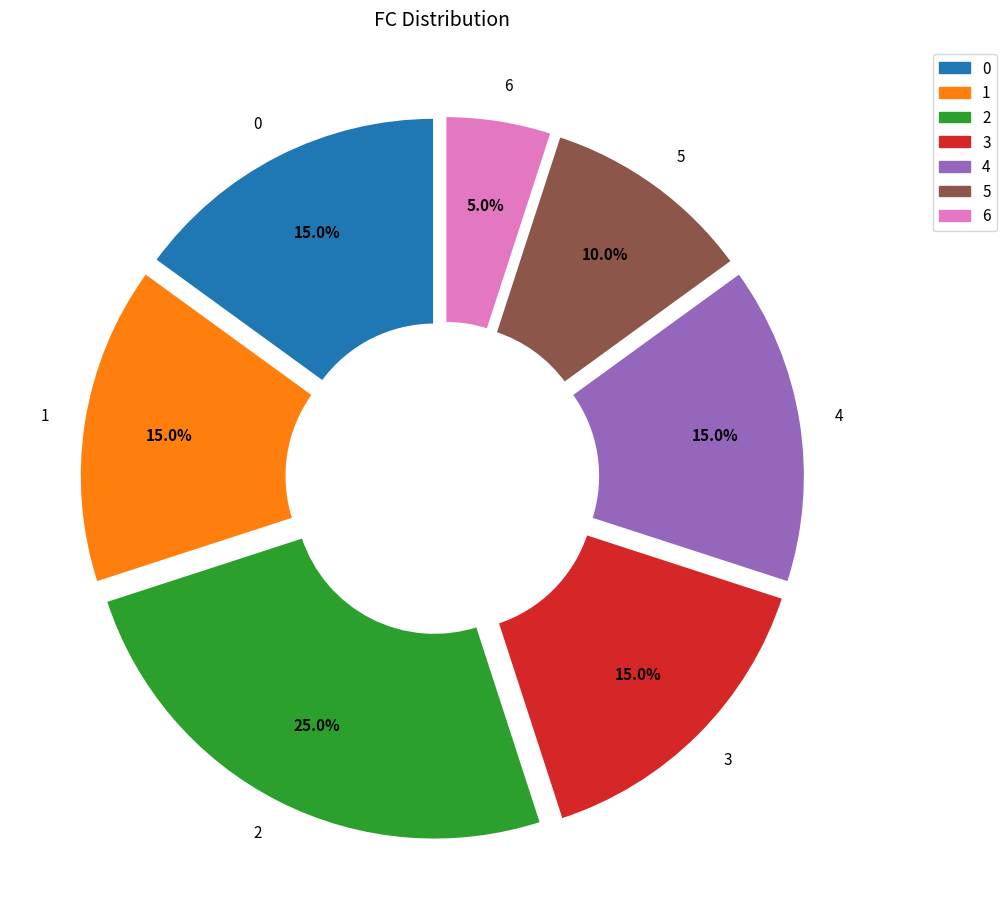

Count the number of slices in the pie.

7